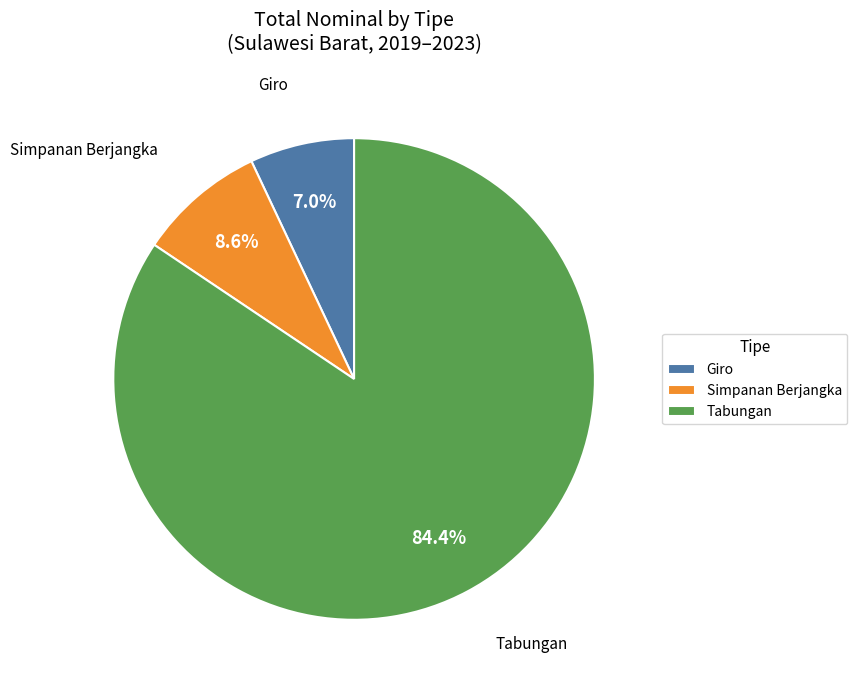

Is there a majority slice in this chart?

Yes